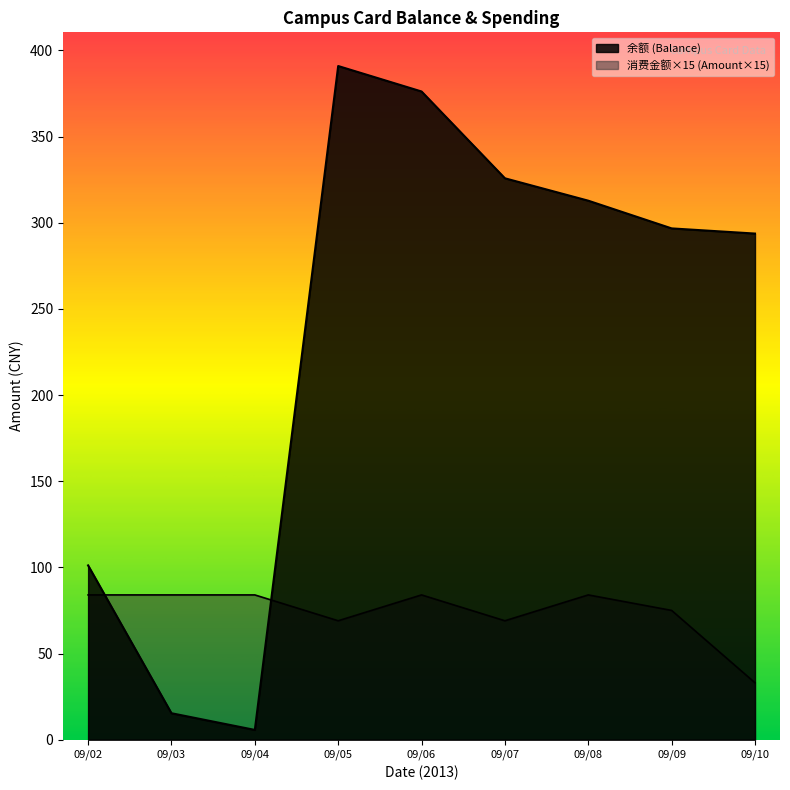

Rank the series by their average value, from highest to lowest.

余额 (Balance), 消费金额 (Amount)